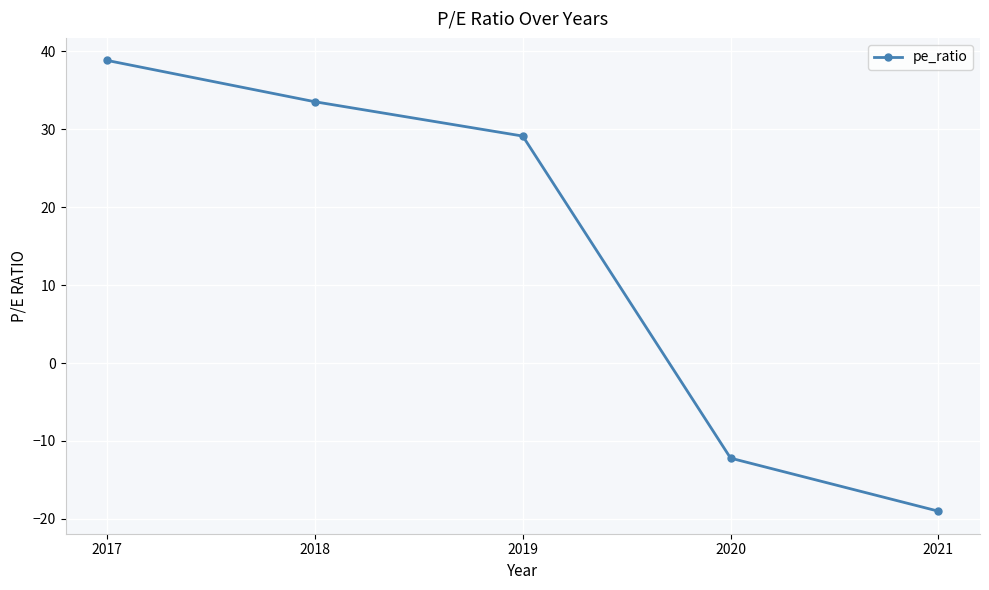

What is the greatest value displayed?

38.8